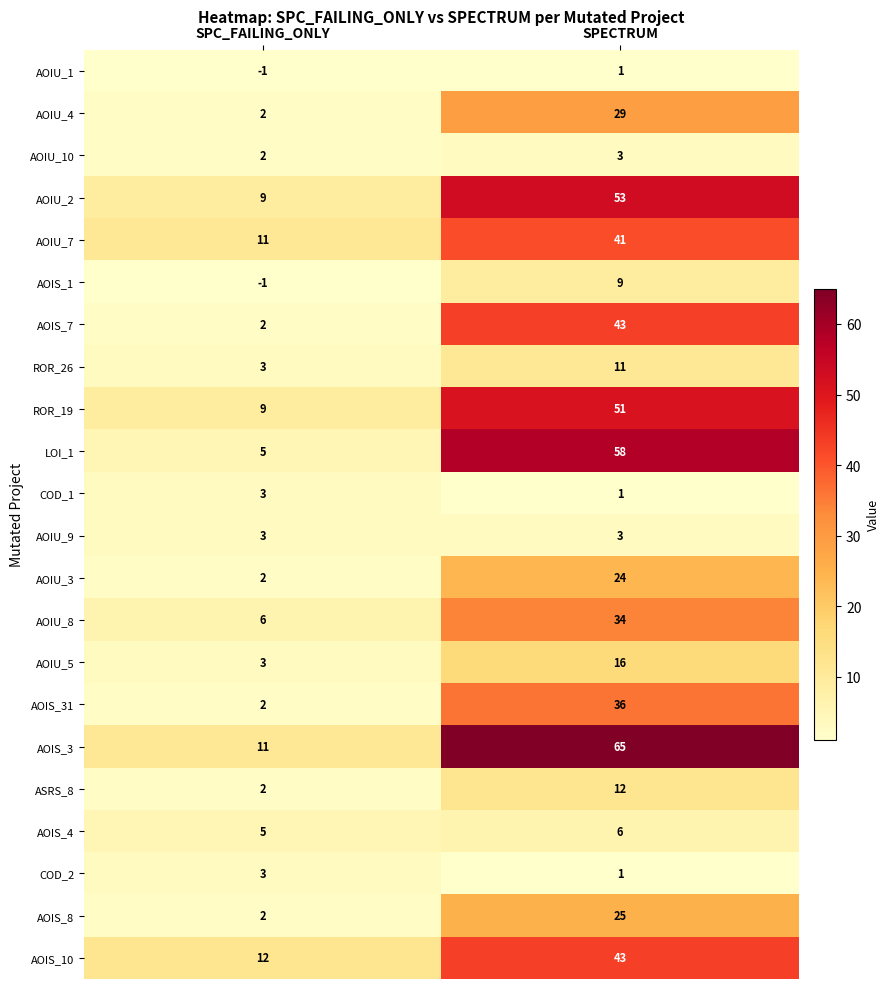

Is it true that AOIU_2 equals 6 at SPC_FAILING_ONLY?

False